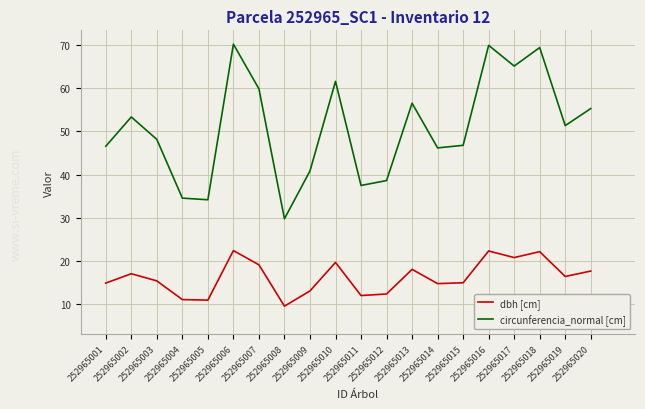

What is the minimum value shown in the chart?

9.5